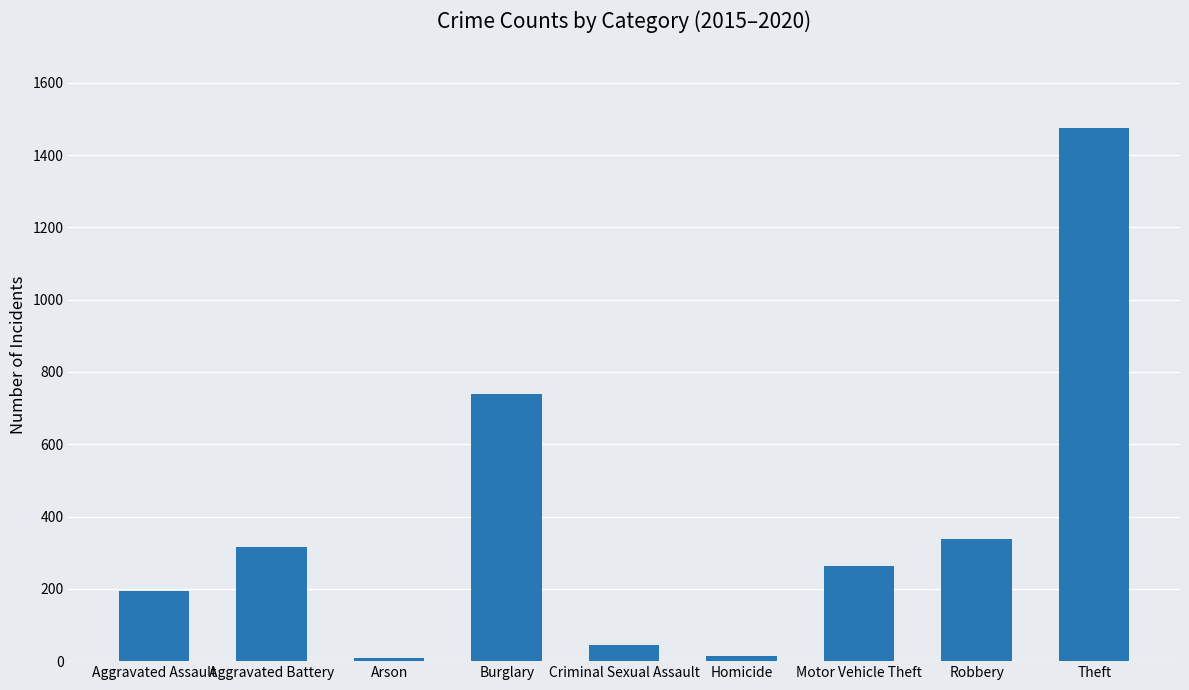

True or false: the data shows 263 at Motor Vehicle Theft.

True